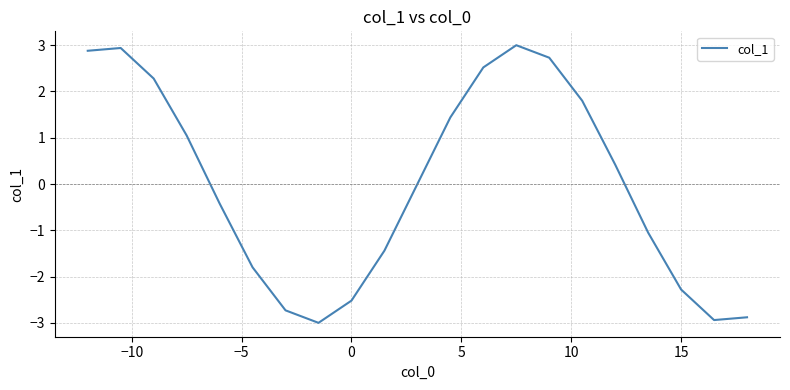

What is the difference between the maximum and minimum values?

6.0